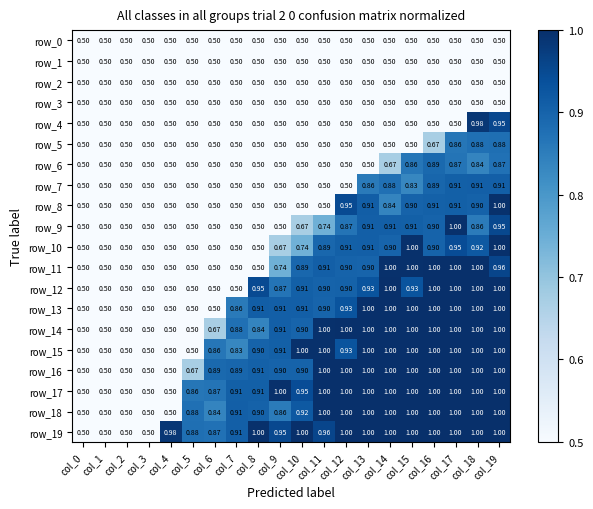

What is the sum of the row_8 values at col_13 and col_19?

1.9